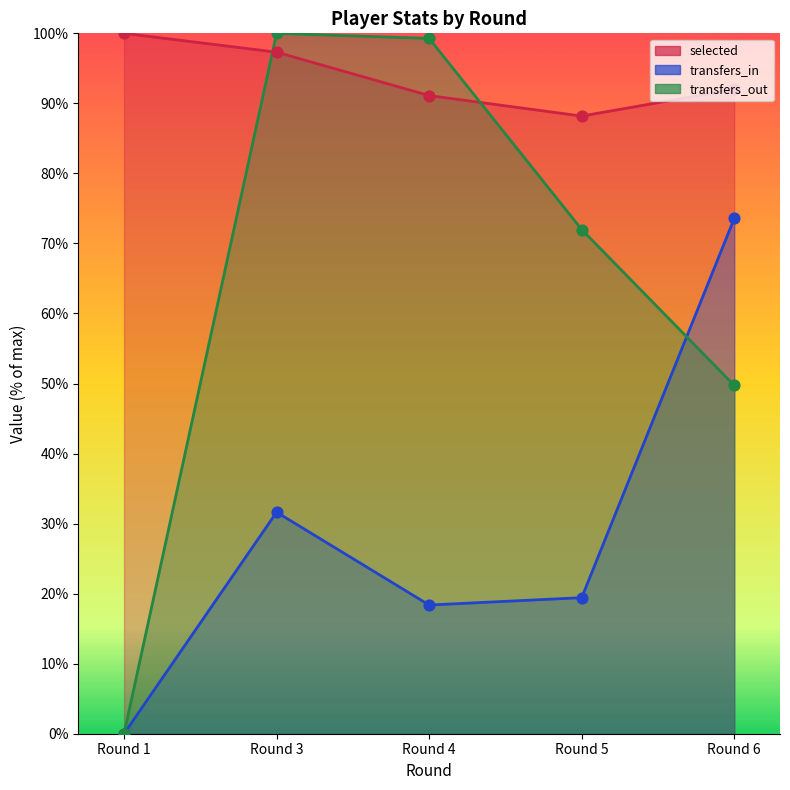

Which series has the largest total across all categories?

selected